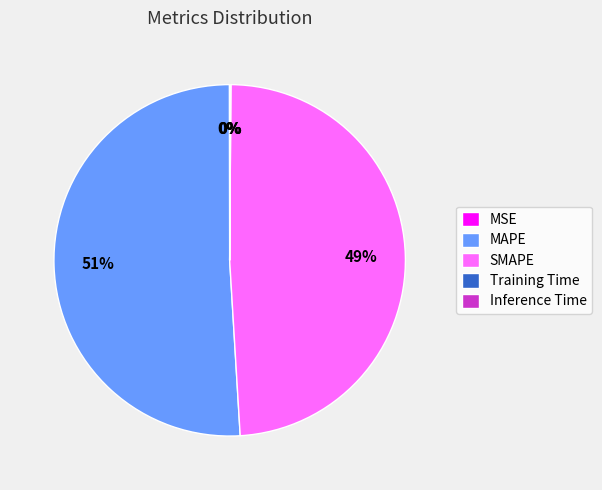

To the nearest percent, what is the average slice percentage?

20%